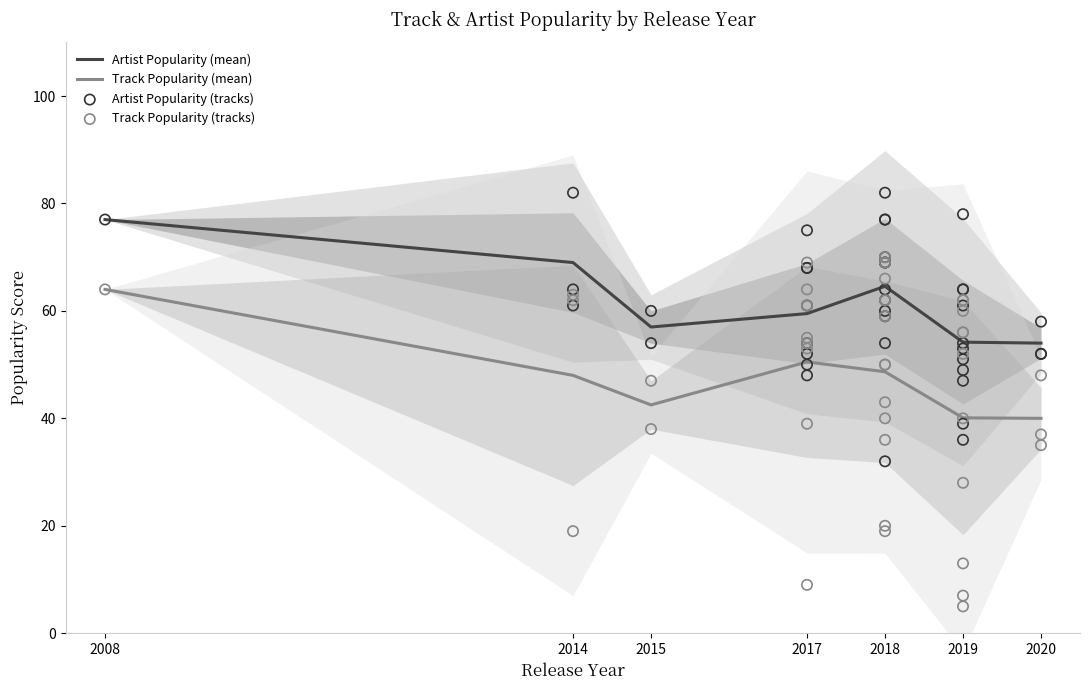

Which series reaches the maximum Y coordinate?

Artist Popularity